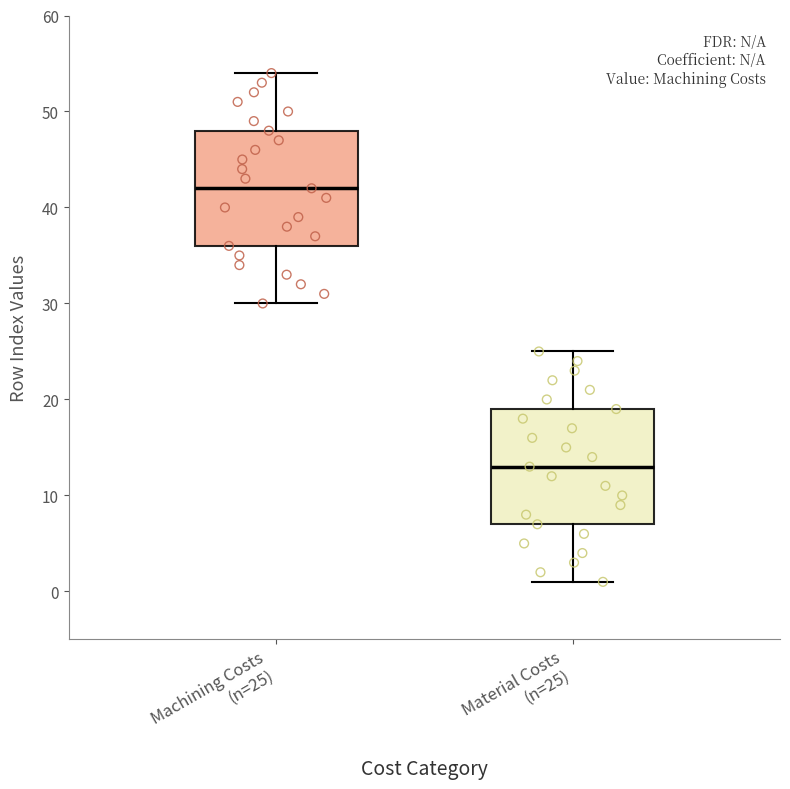

Reading left to right, transcribe this box plot: for each box, give where its median line is, the range the box spans, and where its two whiskers end, as read against the y-axis. The values are not printed on the chart, so give them approximately, as read against the axis.

Machining Costs (n=25): median 42, box 36 to 48, whiskers 30 to 54
Material Costs (n=25): median 13, box 7 to 19, whiskers 1 to 25